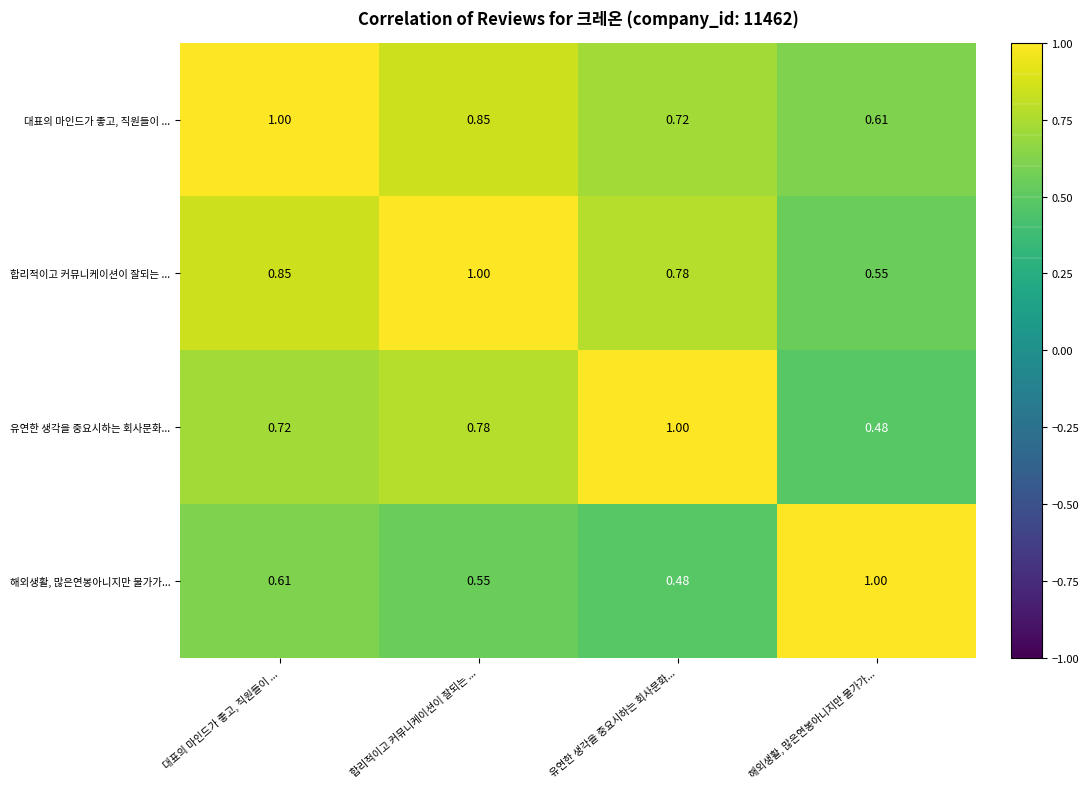

At which label does 대표의 마인드가 좋고, 직원들이 ... reach its peak?

대표의 마인드가 좋고, 직원들이 ...